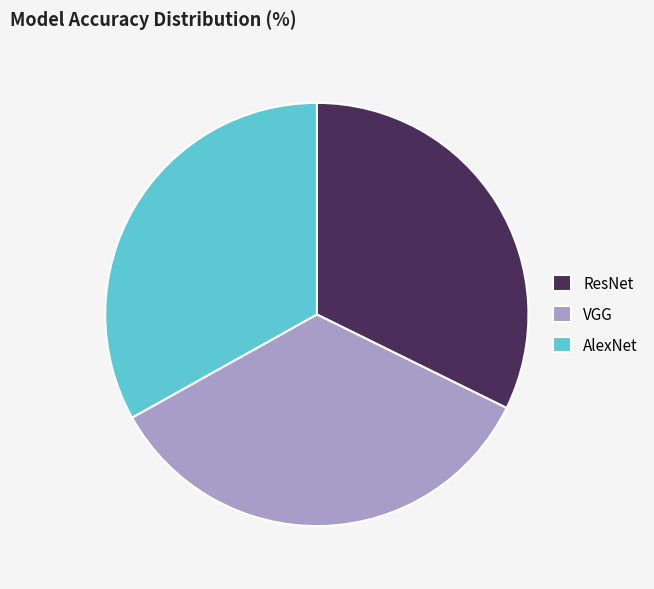

Between AlexNet and VGG, which is larger?

VGG